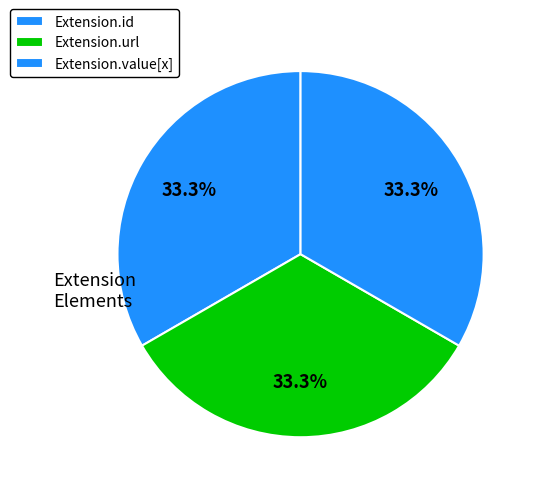

True or false: Extension.url accounts for 33% of the total.

True